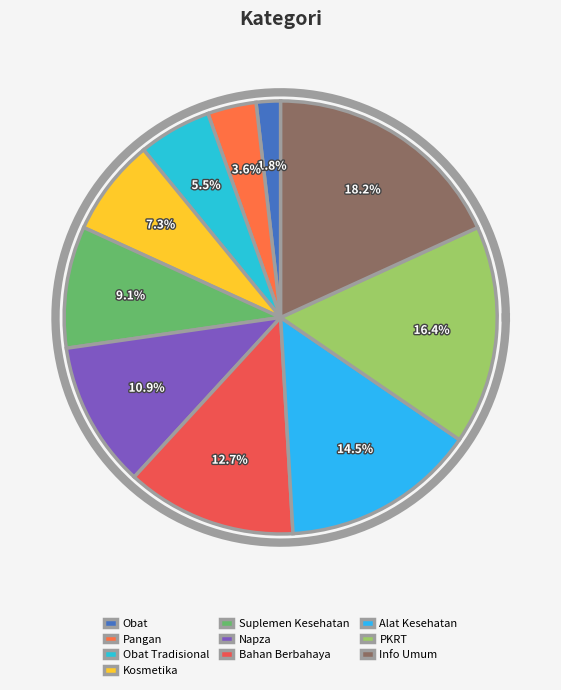

Is there any slice that represents more than half of the pie?

No